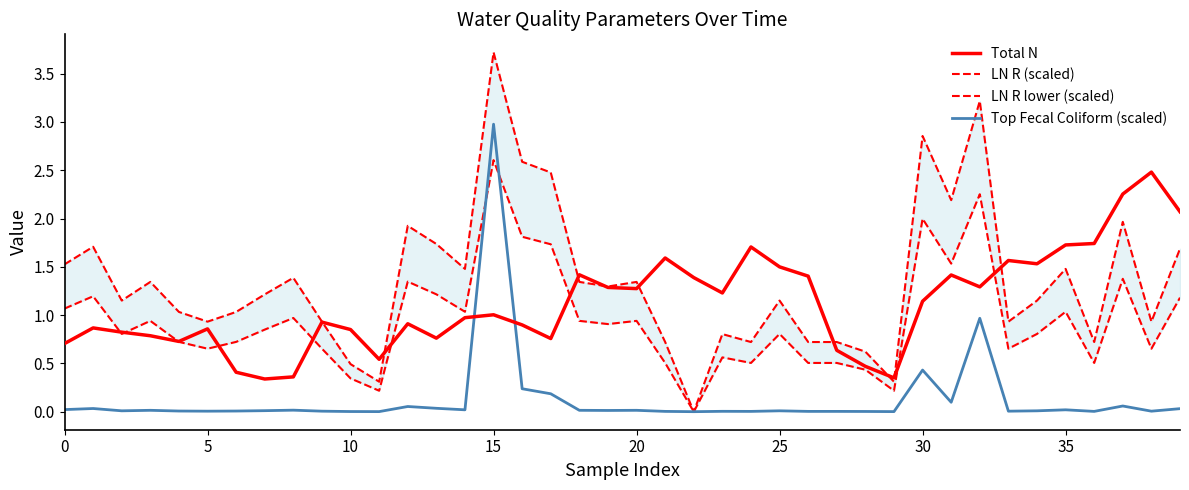

Is it true that Total N equals 1.7 at 24?

True